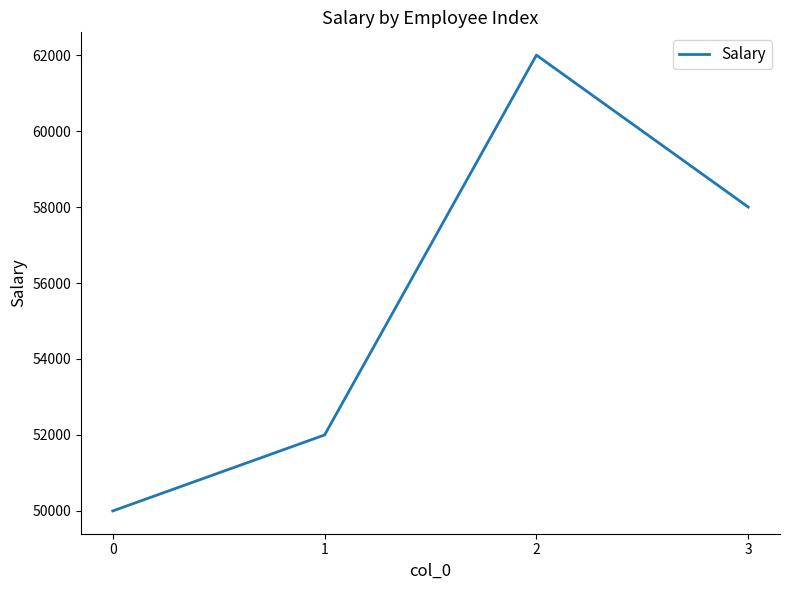

What is the difference between the second highest and second lowest values?

6000